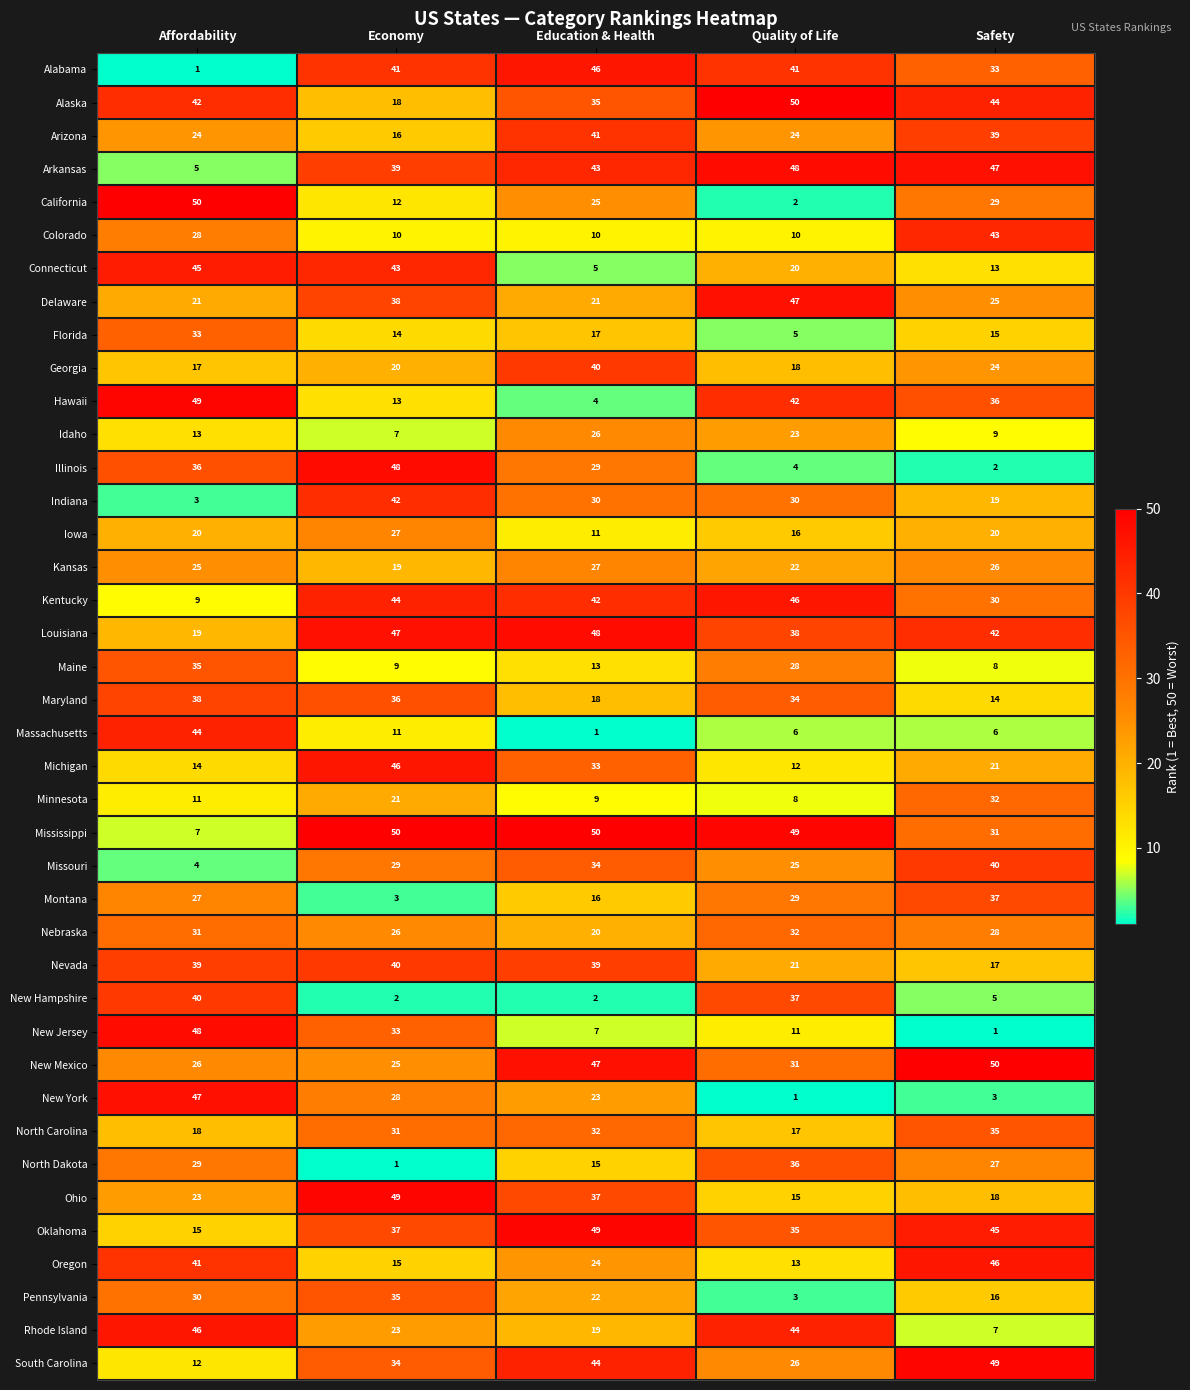

At Safety, list the series in order from largest to smallest.

New Mexico, South Carolina, Arkansas, Oregon, Oklahoma, Alaska, Colorado, Louisiana, Missouri, Arizona, Montana, Hawaii, North Carolina, Alabama, Minnesota, Mississippi, Kentucky, California, Nebraska, North Dakota, Kansas, Delaware, Georgia, Michigan, Iowa, Indiana, Ohio, Nevada, Pennsylvania, Florida, Maryland, Connecticut, Idaho, Maine, Rhode Island, Massachusetts, New Hampshire, New York, Illinois, New Jersey